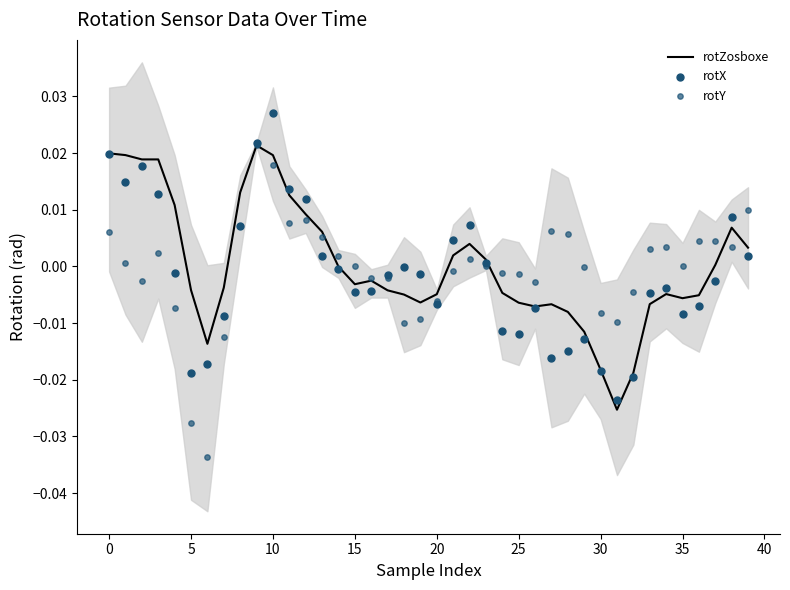

What are all the series names shown in the legend?

rotZosboxe, rotX, rotY